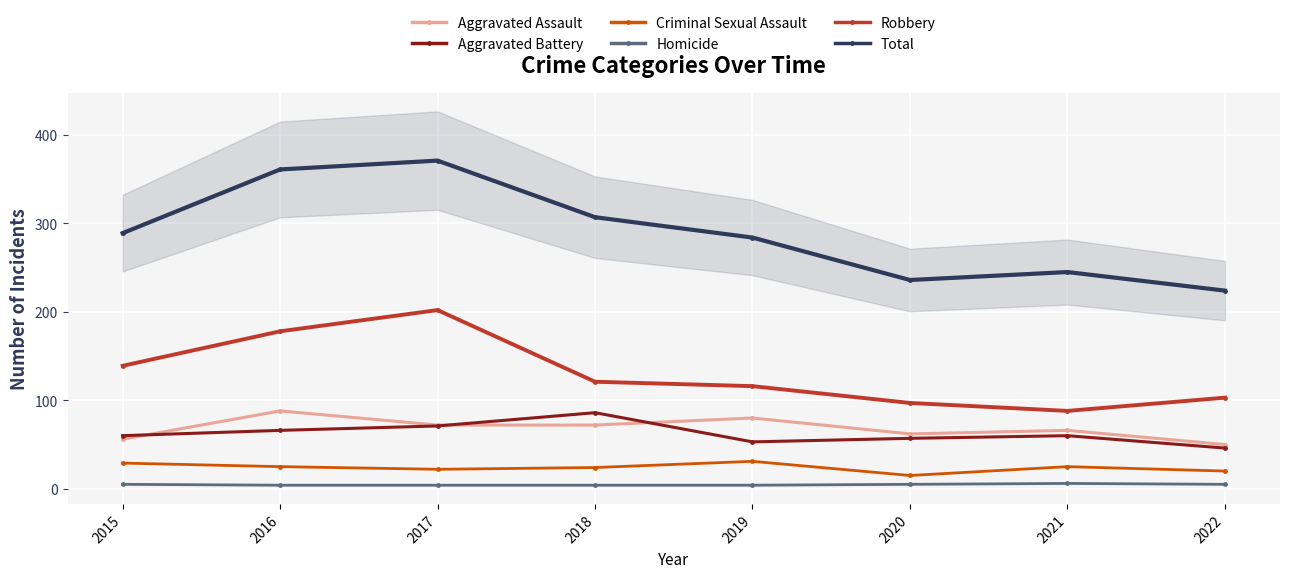

Reading left to right, list all the values displayed in this chart.

Aggravated Assault: 56	88	72	72	80	62	66	50
Aggravated Battery: 60	66	71	86	53	57	60	46
Criminal Sexual Assault: 29	25	22	24	31	15	25	20
Homicide: 5	4	4	4	4	5	6	5
Robbery: 139	178	202	121	116	97	88	103
Total: 289	361	371	307	284	236	245	224